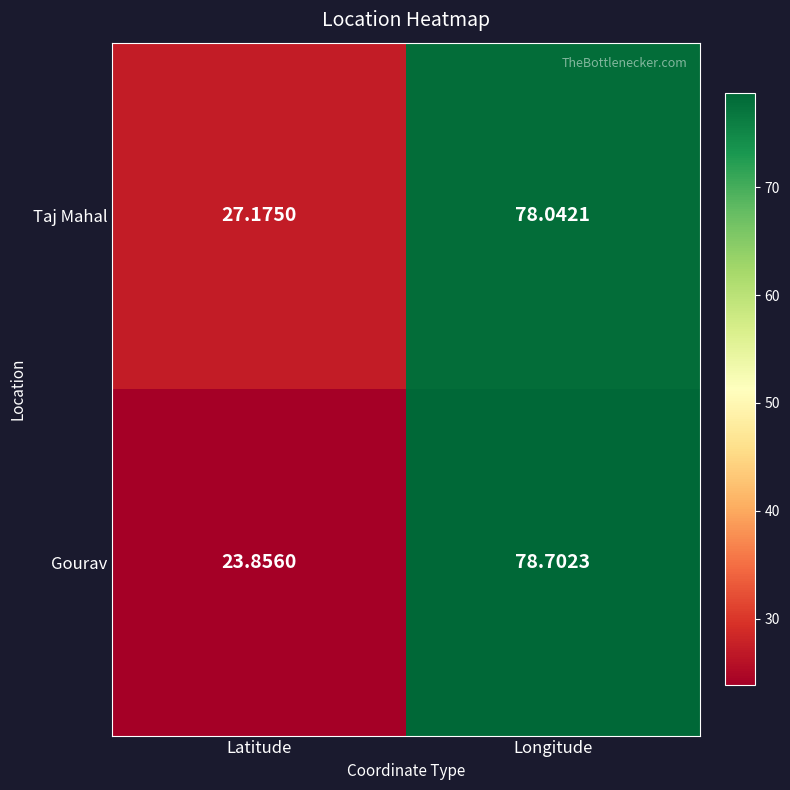

Rank the series at Latitude from highest to lowest value.

Taj Mahal, Gourav